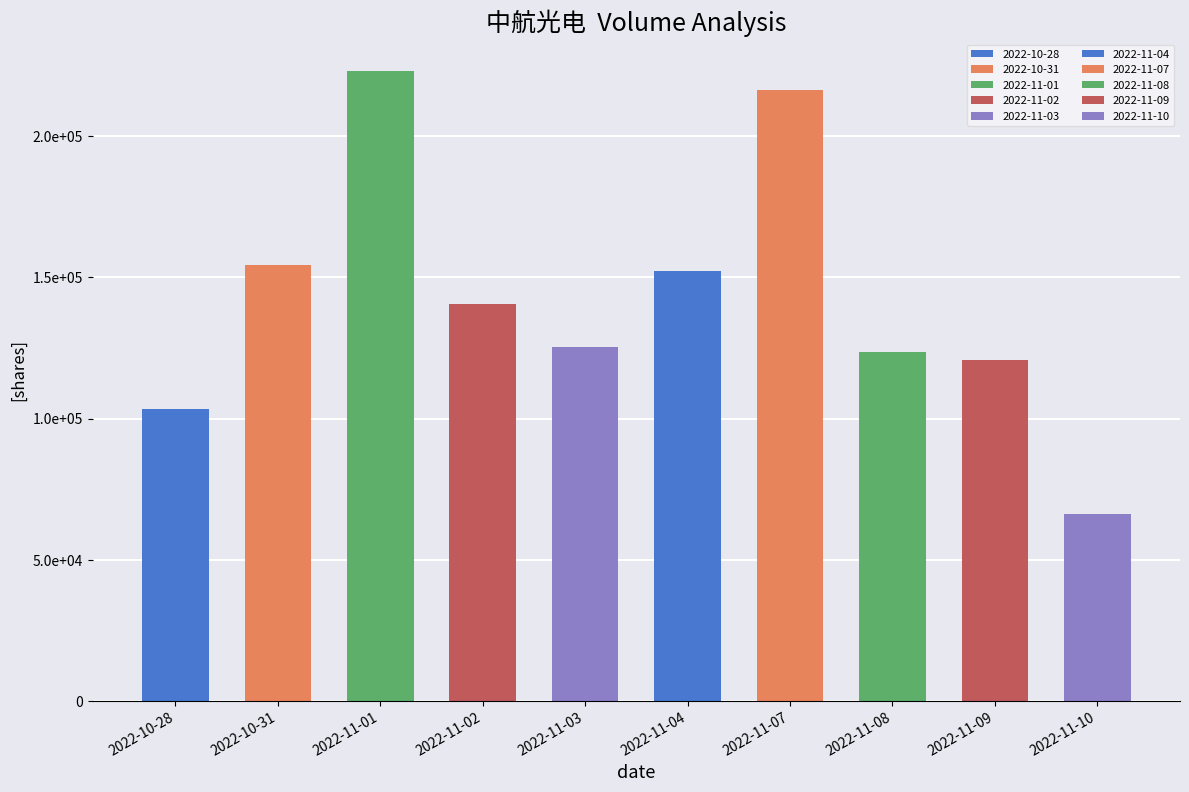

What value does the data have at 2022-11-04, to the nearest 50?

152250